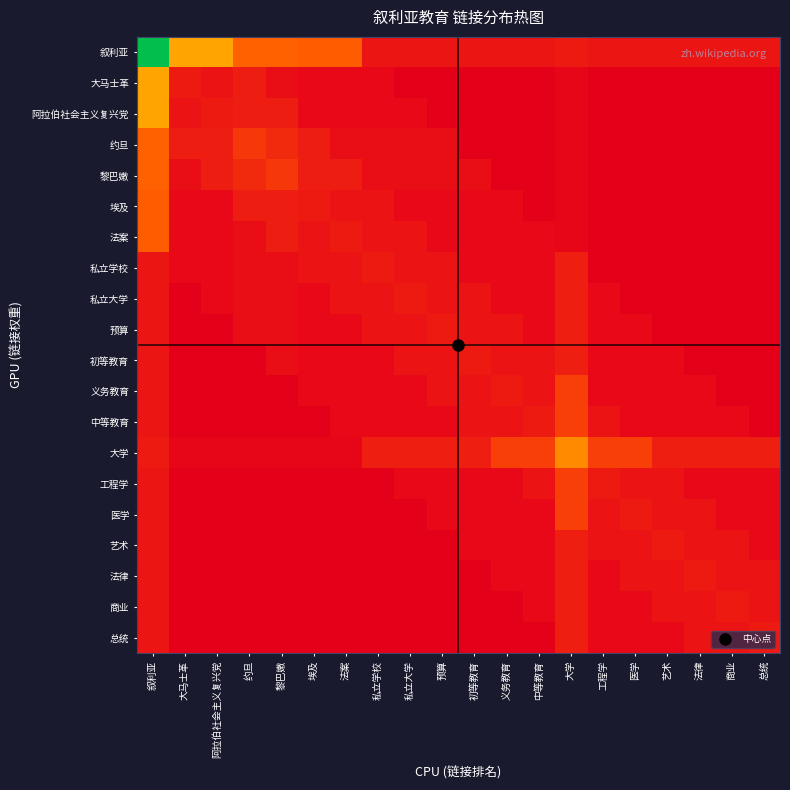

Reading right to left, what are all the values shown in this chart?

叙利亚: 总统=1.6	商业=1.6	法律=1.6	艺术=1.6	医学=1.6	工程学=1.6	大学=2.0	中等教育=1.6	义务教育=1.6	初等教育=1.6	预算=1.6	私立大学=1.6	私立学校=1.6	法案=6.4	埃及=6.4	黎巴嫩=6.8	约旦=6.8	阿拉伯社会主义复兴党=12.0	大马士革=12.0	叙利亚=30.0
大马士革: 总统=0.2	商业=0.2	法律=0.2	艺术=0.2	医学=0.2	工程学=0.2	大学=0.6	中等教育=0.2	义务教育=0.2	初等教育=0.2	预算=0.2	私立大学=0.2	私立学校=0.8	法案=0.8	埃及=0.8	黎巴嫩=1.2	约旦=2.2	阿拉伯社会主义复兴党=1.5	大马士革=2.0	叙利亚=12.0
阿拉伯社会主义复兴党: 总统=0.2	商业=0.2	法律=0.2	艺术=0.2	医学=0.2	工程学=0.2	大学=0.6	中等教育=0.2	义务教育=0.2	初等教育=0.2	预算=0.2	私立大学=0.8	私立学校=0.8	法案=0.8	埃及=0.8	黎巴嫩=2.2	约旦=2.2	阿拉伯社会主义复兴党=2.0	大马士革=1.5	叙利亚=12.0
约旦: 总统=0.3	商业=0.3	法律=0.3	艺术=0.3	医学=0.3	工程学=0.3	大学=0.7	中等教育=0.3	义务教育=0.3	初等教育=0.3	预算=1.2	私立大学=1.2	私立学校=1.2	法案=1.2	埃及=2.2	黎巴嫩=3.0	约旦=4.0	阿拉伯社会主义复兴党=2.2	大马士革=2.2	叙利亚=6.8
黎巴嫩: 总统=0.3	商业=0.3	法律=0.3	艺术=0.3	医学=0.3	工程学=0.3	大学=0.7	中等教育=0.3	义务教育=0.3	初等教育=1.2	预算=1.2	私立大学=1.2	私立学校=1.2	法案=2.2	埃及=2.2	黎巴嫩=4.0	约旦=3.0	阿拉伯社会主义复兴党=2.2	大马士革=1.2	叙利亚=6.8
埃及: 总统=0.2	商业=0.2	法律=0.2	艺术=0.2	医学=0.2	工程学=0.2	大学=0.6	中等教育=0.2	义务教育=0.8	初等教育=0.8	预算=0.8	私立大学=0.8	私立学校=1.5	法案=1.5	埃及=2.0	黎巴嫩=2.2	约旦=2.2	阿拉伯社会主义复兴党=0.8	大马士革=0.8	叙利亚=6.4
法案: 总统=0.2	商业=0.2	法律=0.2	艺术=0.2	医学=0.2	工程学=0.2	大学=0.6	中等教育=0.8	义务教育=0.8	初等教育=0.8	预算=0.8	私立大学=1.5	私立学校=1.5	法案=2.0	埃及=1.5	黎巴嫩=2.2	约旦=1.2	阿拉伯社会主义复兴党=0.8	大马士革=0.8	叙利亚=6.4
私立学校: 总统=0.2	商业=0.2	法律=0.2	艺术=0.2	医学=0.2	工程学=0.2	大学=2.4	中等教育=0.8	义务教育=0.8	初等教育=0.8	预算=1.5	私立大学=1.5	私立学校=2.0	法案=1.5	埃及=1.5	黎巴嫩=1.2	约旦=1.2	阿拉伯社会主义复兴党=0.8	大马士革=0.8	叙利亚=1.6
私立大学: 总统=0.2	商业=0.2	法律=0.2	艺术=0.2	医学=0.2	工程学=0.8	大学=2.4	中等教育=0.8	义务教育=0.8	初等教育=1.5	预算=1.5	私立大学=2.0	私立学校=1.5	法案=1.5	埃及=0.8	黎巴嫩=1.2	约旦=1.2	阿拉伯社会主义复兴党=0.8	大马士革=0.2	叙利亚=1.6
预算: 总统=0.2	商业=0.2	法律=0.2	艺术=0.2	医学=0.8	工程学=0.8	大学=2.4	中等教育=0.8	义务教育=1.5	初等教育=1.5	预算=2.0	私立大学=1.5	私立学校=1.5	法案=0.8	埃及=0.8	黎巴嫩=1.2	约旦=1.2	阿拉伯社会主义复兴党=0.2	大马士革=0.2	叙利亚=1.6
初等教育: 总统=0.2	商业=0.2	法律=0.2	艺术=0.8	医学=0.8	工程学=0.8	大学=2.4	中等教育=1.5	义务教育=1.5	初等教育=2.0	预算=1.5	私立大学=1.5	私立学校=0.8	法案=0.8	埃及=0.8	黎巴嫩=1.2	约旦=0.3	阿拉伯社会主义复兴党=0.2	大马士革=0.2	叙利亚=1.6
义务教育: 总统=0.2	商业=0.2	法律=0.8	艺术=0.8	医学=0.8	工程学=0.8	大学=4.5	中等教育=1.5	义务教育=2.0	初等教育=1.5	预算=1.5	私立大学=0.8	私立学校=0.8	法案=0.8	埃及=0.8	黎巴嫩=0.3	约旦=0.3	阿拉伯社会主义复兴党=0.2	大马士革=0.2	叙利亚=1.6
中等教育: 总统=0.2	商业=0.8	法律=0.8	艺术=0.8	医学=0.8	工程学=1.5	大学=4.5	中等教育=2.0	义务教育=1.5	初等教育=1.5	预算=0.8	私立大学=0.8	私立学校=0.8	法案=0.8	埃及=0.2	黎巴嫩=0.3	约旦=0.3	阿拉伯社会主义复兴党=0.2	大马士革=0.2	叙利亚=1.6
大学: 总统=2.4	商业=2.4	法律=2.4	艺术=2.4	医学=4.5	工程学=4.5	大学=10.0	中等教育=4.5	义务教育=4.5	初等教育=2.4	预算=2.4	私立大学=2.4	私立学校=2.4	法案=0.6	埃及=0.6	黎巴嫩=0.7	约旦=0.7	阿拉伯社会主义复兴党=0.6	大马士革=0.6	叙利亚=2.0
工程学: 总统=0.8	商业=0.8	法律=0.8	艺术=1.5	医学=1.5	工程学=2.0	大学=4.5	中等教育=1.5	义务教育=0.8	初等教育=0.8	预算=0.8	私立大学=0.8	私立学校=0.2	法案=0.2	埃及=0.2	黎巴嫩=0.3	约旦=0.3	阿拉伯社会主义复兴党=0.2	大马士革=0.2	叙利亚=1.6
医学: 总统=0.8	商业=0.8	法律=1.5	艺术=1.5	医学=2.0	工程学=1.5	大学=4.5	中等教育=0.8	义务教育=0.8	初等教育=0.8	预算=0.8	私立大学=0.2	私立学校=0.2	法案=0.2	埃及=0.2	黎巴嫩=0.3	约旦=0.3	阿拉伯社会主义复兴党=0.2	大马士革=0.2	叙利亚=1.6
艺术: 总统=0.8	商业=1.5	法律=1.5	艺术=2.0	医学=1.5	工程学=1.5	大学=2.4	中等教育=0.8	义务教育=0.8	初等教育=0.8	预算=0.2	私立大学=0.2	私立学校=0.2	法案=0.2	埃及=0.2	黎巴嫩=0.3	约旦=0.3	阿拉伯社会主义复兴党=0.2	大马士革=0.2	叙利亚=1.6
法律: 总统=1.5	商业=1.5	法律=2.0	艺术=1.5	医学=1.5	工程学=0.8	大学=2.4	中等教育=0.8	义务教育=0.8	初等教育=0.2	预算=0.2	私立大学=0.2	私立学校=0.2	法案=0.2	埃及=0.2	黎巴嫩=0.3	约旦=0.3	阿拉伯社会主义复兴党=0.2	大马士革=0.2	叙利亚=1.6
商业: 总统=1.5	商业=2.0	法律=1.5	艺术=1.5	医学=0.8	工程学=0.8	大学=2.4	中等教育=0.8	义务教育=0.2	初等教育=0.2	预算=0.2	私立大学=0.2	私立学校=0.2	法案=0.2	埃及=0.2	黎巴嫩=0.3	约旦=0.3	阿拉伯社会主义复兴党=0.2	大马士革=0.2	叙利亚=1.6
总统: 总统=2.0	商业=1.5	法律=1.5	艺术=0.8	医学=0.8	工程学=0.8	大学=2.4	中等教育=0.2	义务教育=0.2	初等教育=0.2	预算=0.2	私立大学=0.2	私立学校=0.2	法案=0.2	埃及=0.2	黎巴嫩=0.3	约旦=0.3	阿拉伯社会主义复兴党=0.2	大马士革=0.2	叙利亚=1.6